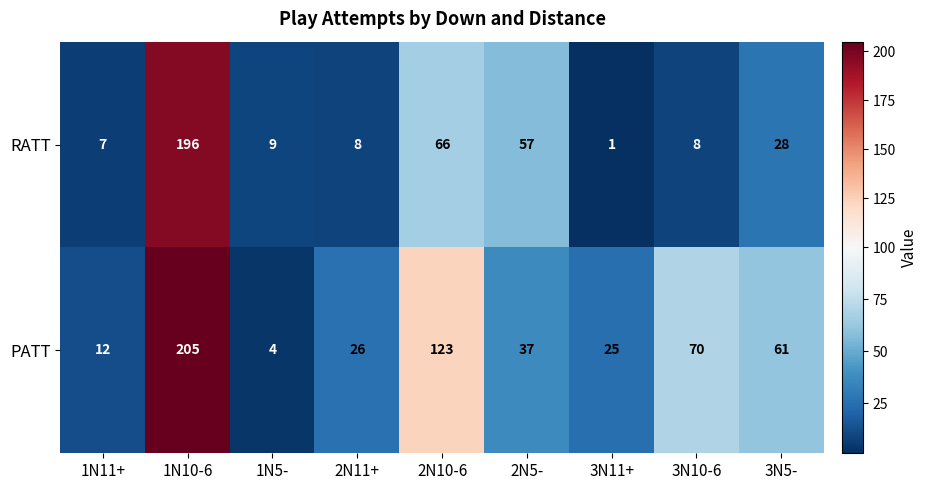

Reading left to right, list all the values displayed in this chart.

RATT: 1N11+=7	1N10-6=196	1N5-=9	2N11+=8	2N10-6=66	2N5-=57	3N11+=1	3N10-6=8	3N5-=28
PATT: 1N11+=12	1N10-6=205	1N5-=4	2N11+=26	2N10-6=123	2N5-=37	3N11+=25	3N10-6=70	3N5-=61